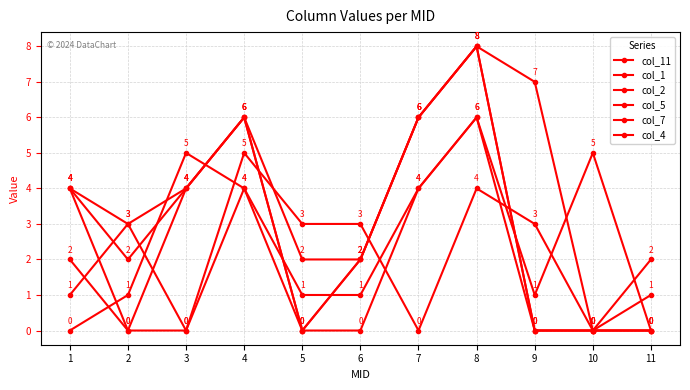

Between 9 and 2, which is larger?

9